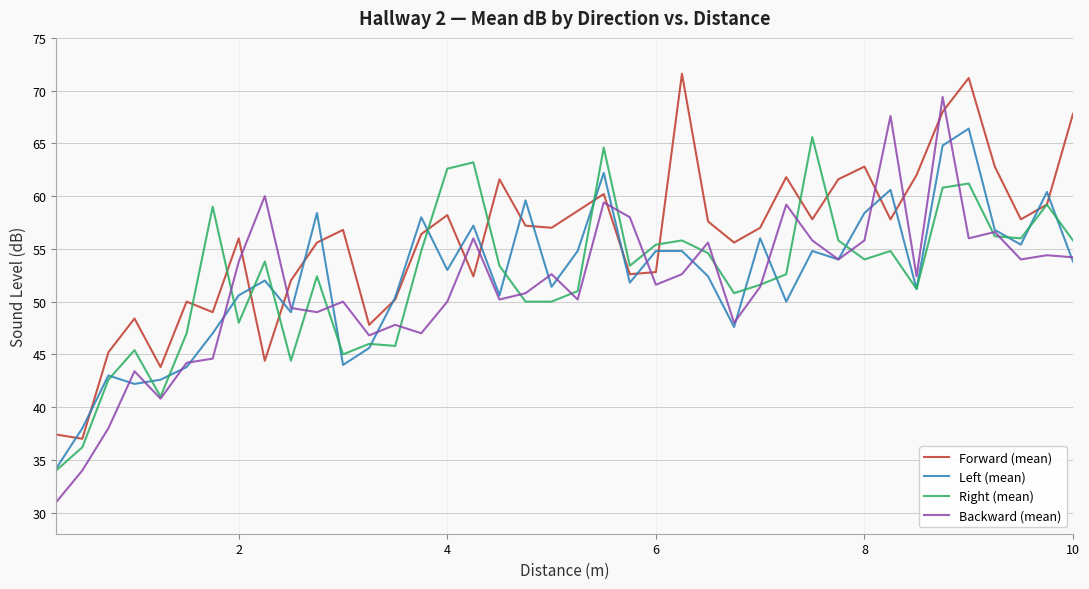

Which series has the widest spread of values?

Backward (mean)